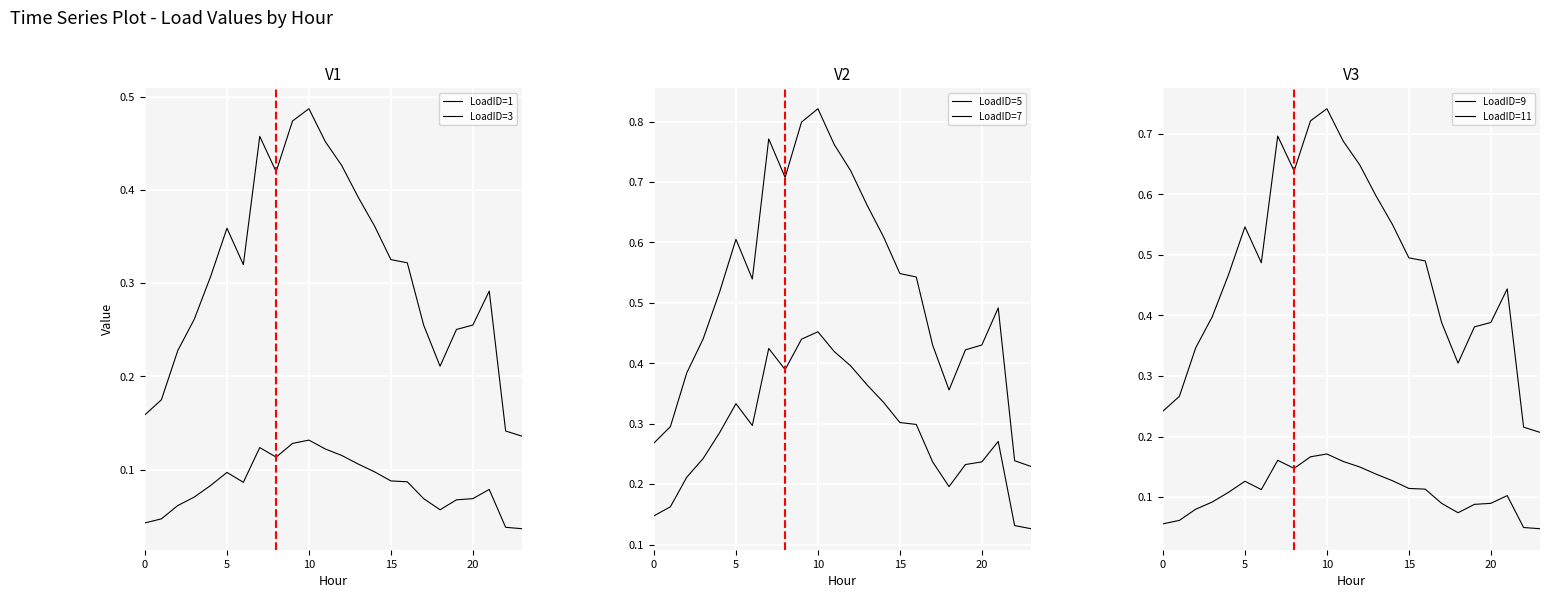

How many distinct data groups are displayed?

6